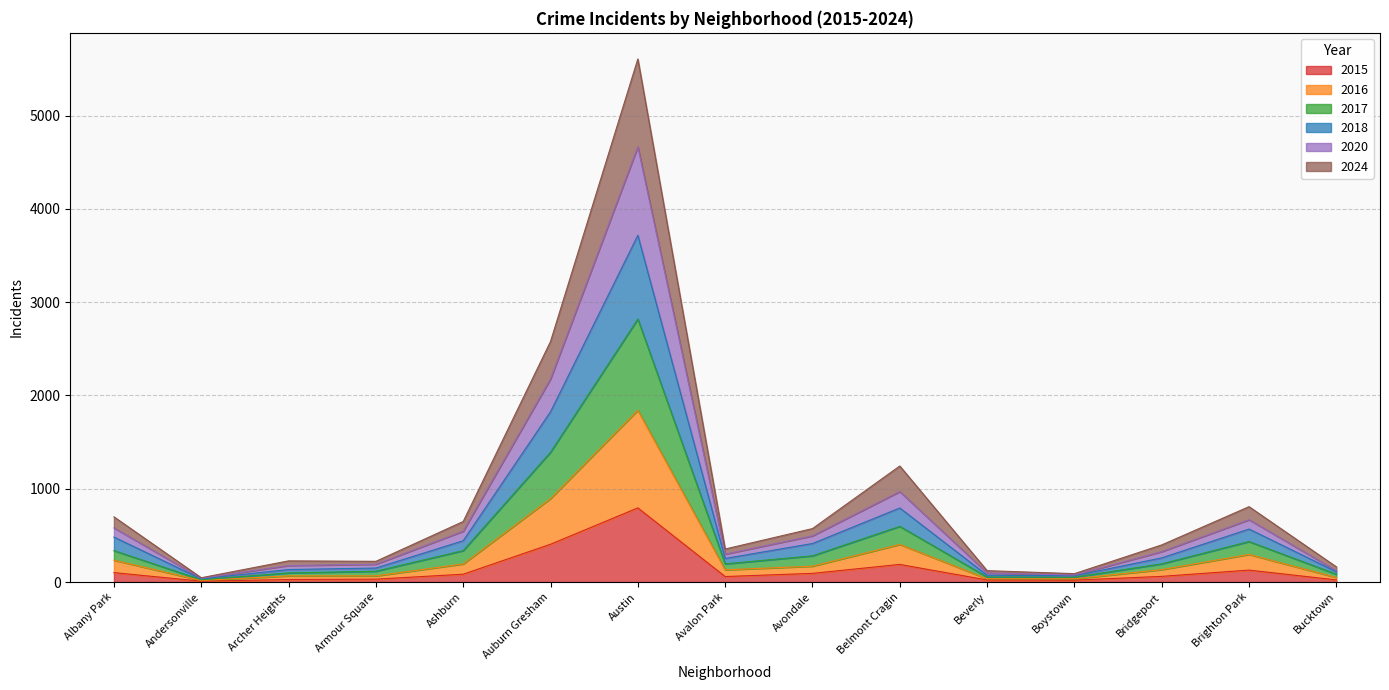

What is the total value across all series at Belmont Cragin?

1244